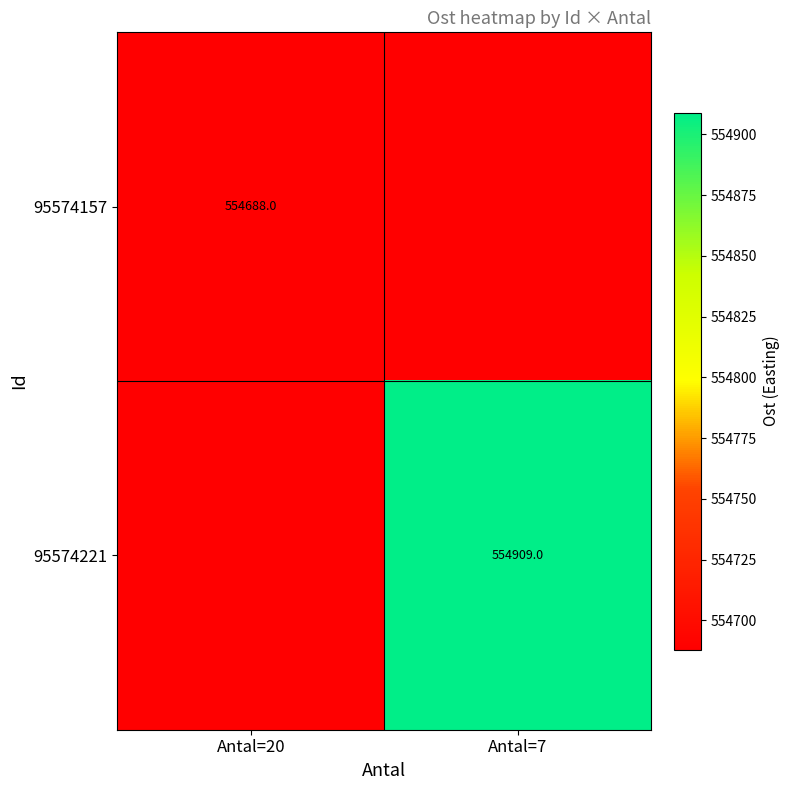

Is it true that 95574221 equals 835945.5 at Antal=7?

False